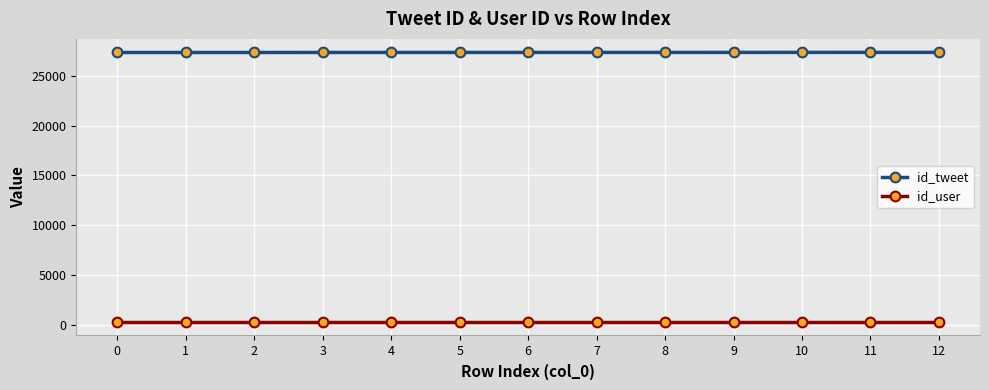

What are all the series names shown in the legend?

id_tweet, id_user